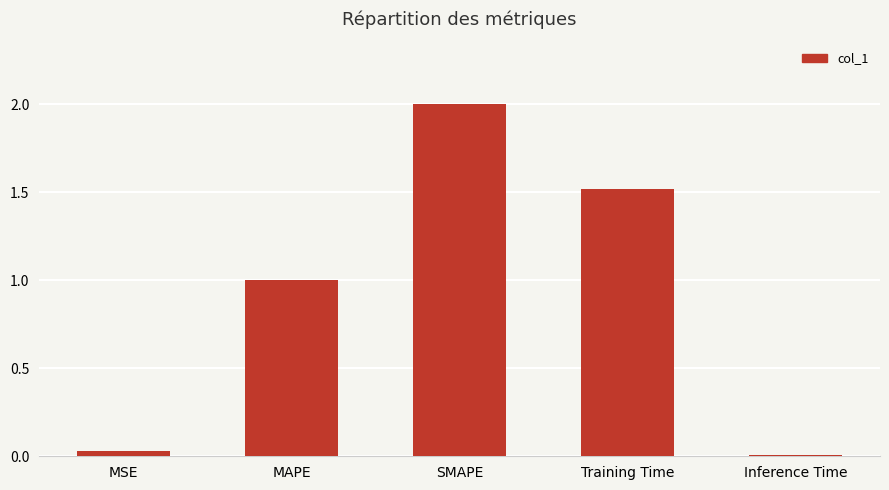

What is the label of the 1st bar from the left?

MSE